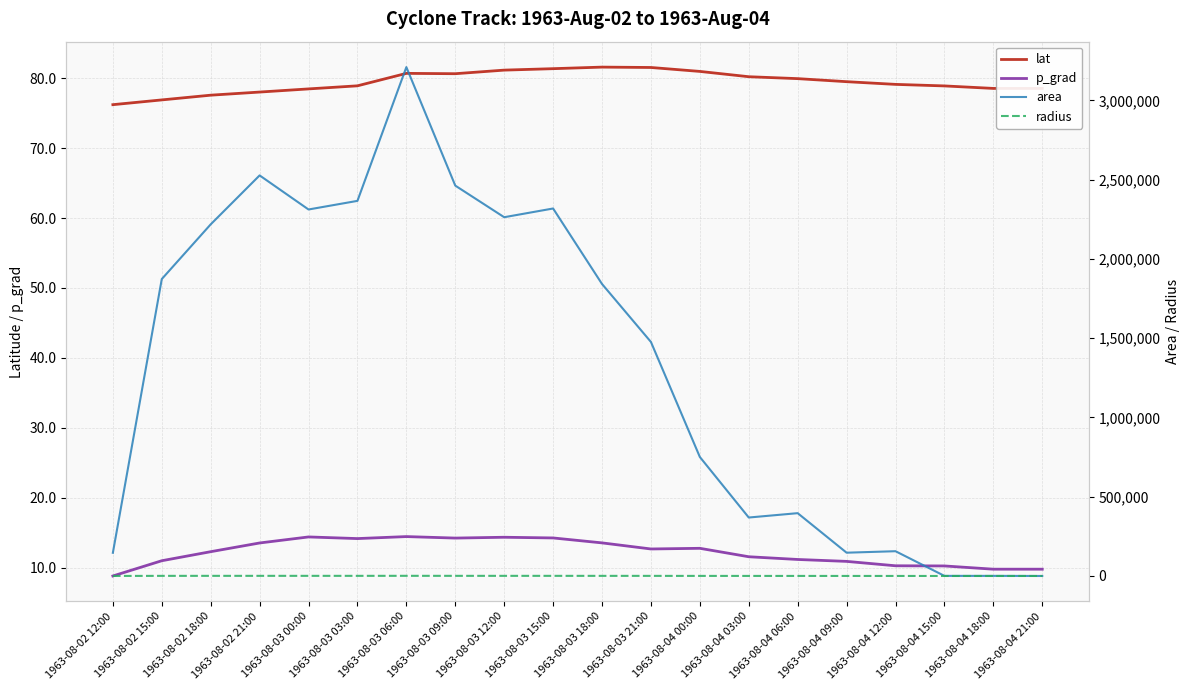

True or false: area has a value of 3521834.9 at 1963-08-03 12:00.

False